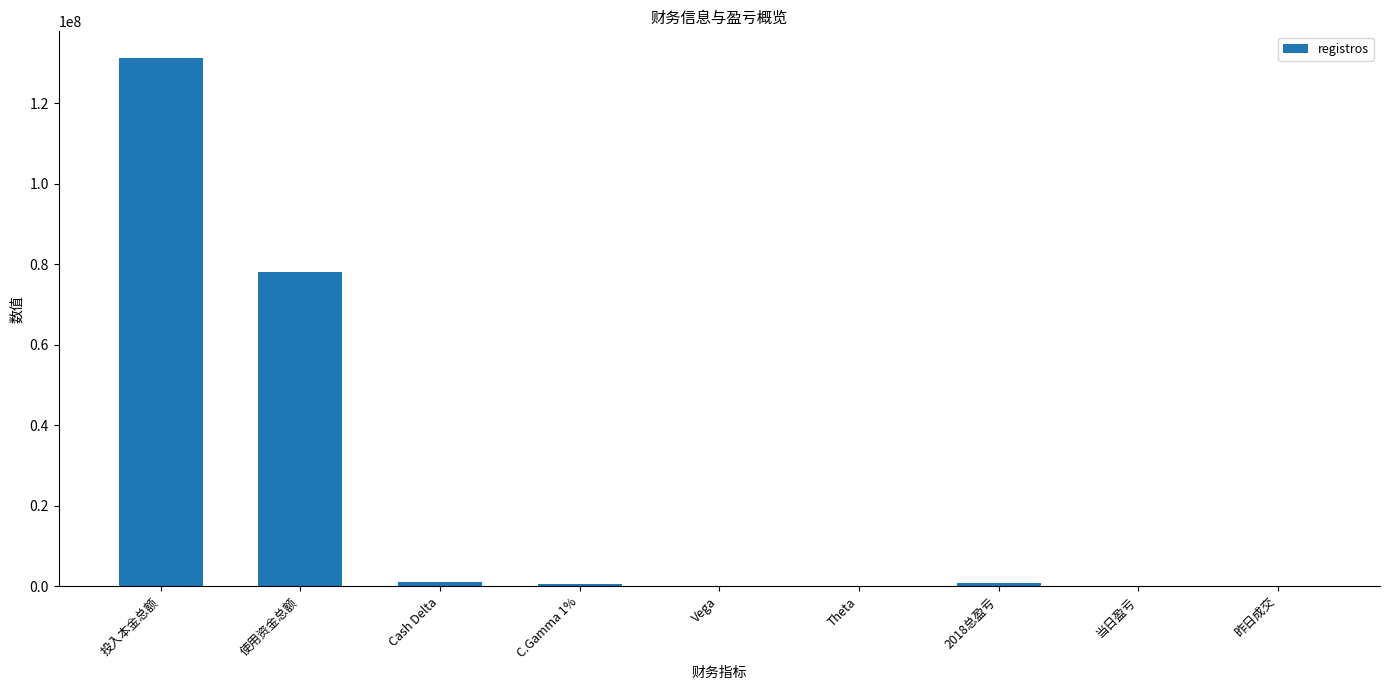

Approximately how many times larger is the value at C.Gamma 1% compared to Vega?

56.2